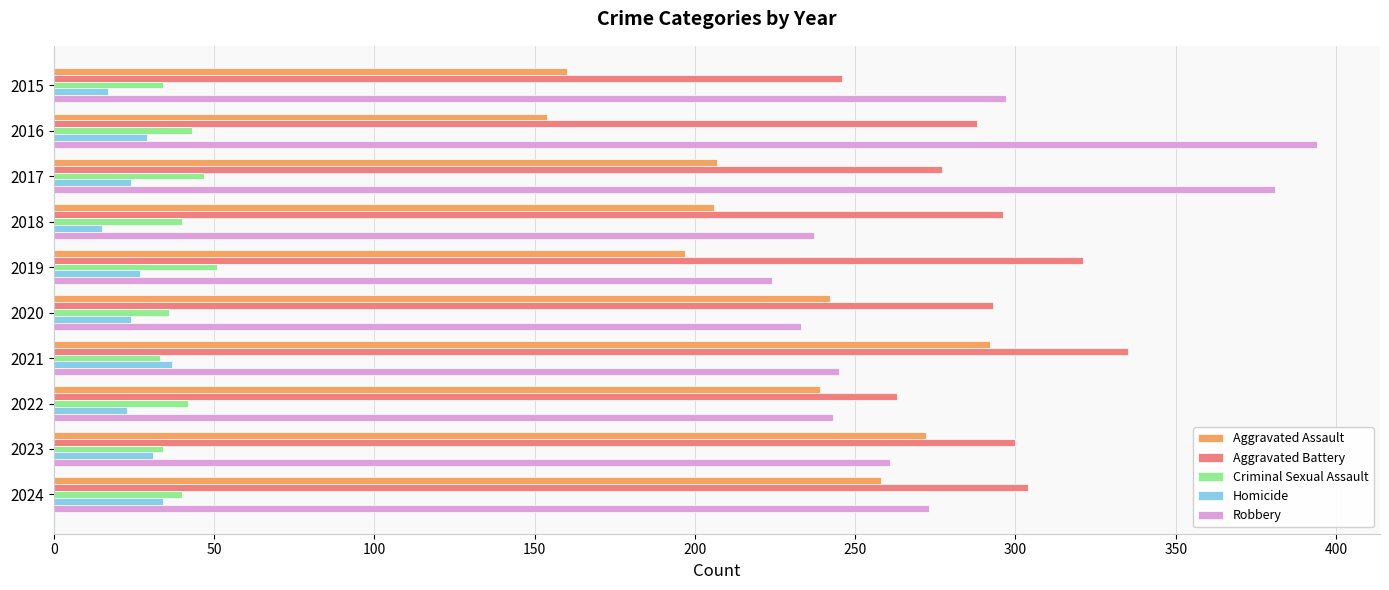

What is the difference between the maximum and second lowest values in the Aggravated Assault series?

132